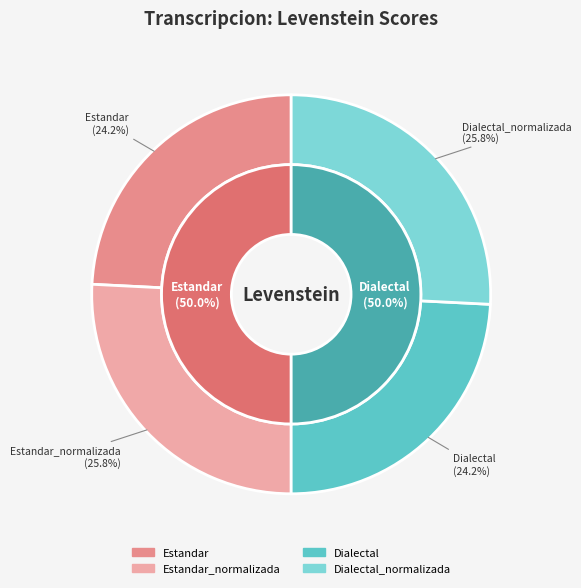

True or false: Estandar accounts for 24% of the total.

True